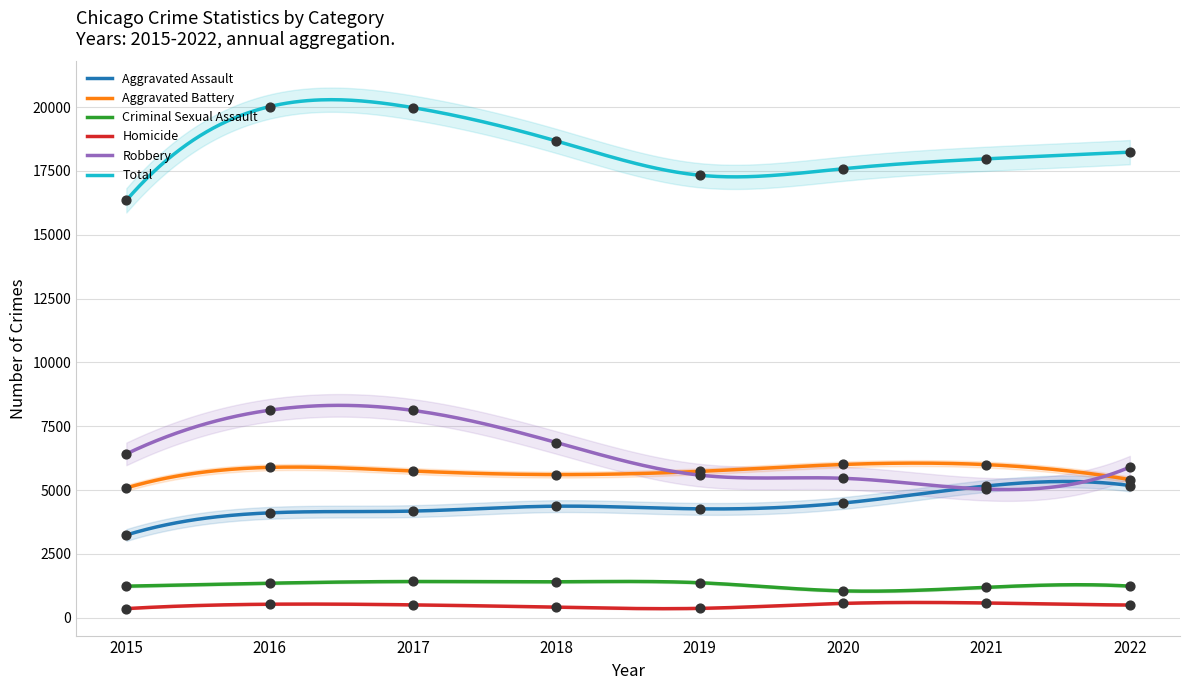

At how many categories does at least one series exceed 19478?

2